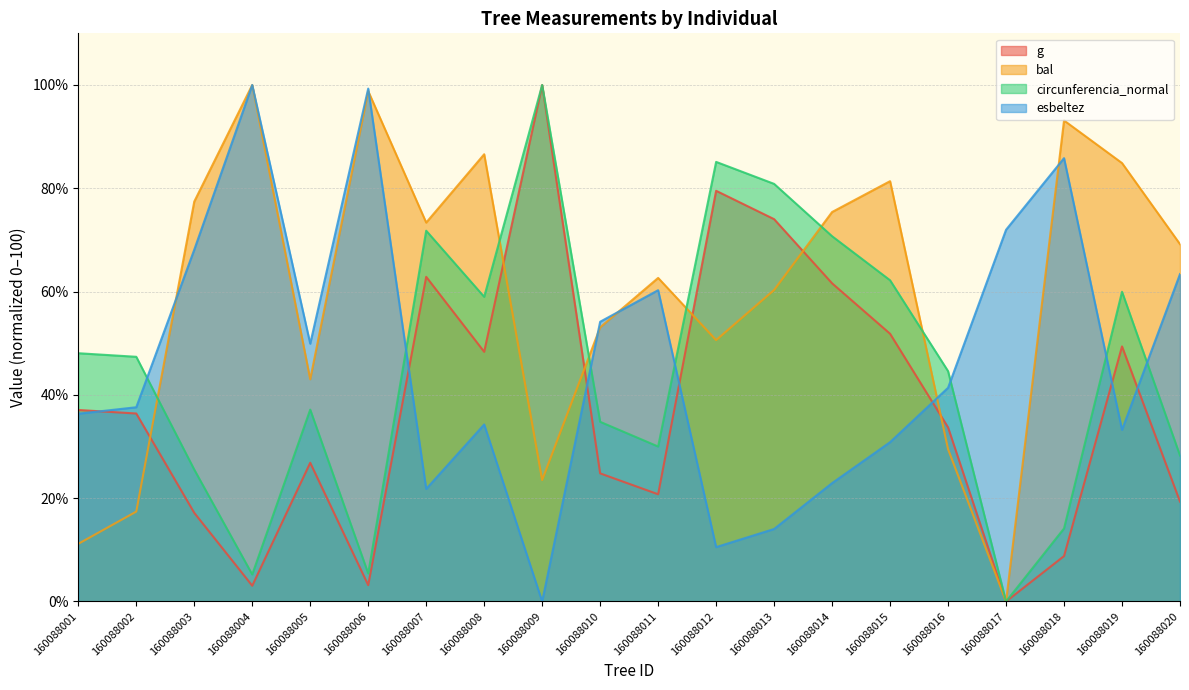

Reading left to right, list all the values displayed in this chart.

g: 37.1	36.4	17.2	3.1	26.9	3.2	62.9	48.3	100.0	24.8	20.8	79.5	74.0	61.6	51.8	33.7	0.0	8.8	49.4	19.3
bal: 11.2	17.4	77.4	100.0	43.0	98.8	73.4	86.6	23.5	53.1	62.6	50.6	60.3	75.4	81.4	29.5	0.0	93.1	84.9	69.2
circunferencia_normal: 48.1	47.4	25.5	5.2	37.1	5.4	71.8	59.0	100.0	34.8	30.0	85.1	80.9	70.7	62.2	44.6	0.0	14.1	60.0	28.3
esbeltez: 36.4	37.6	68.1	100.0	49.9	99.3	21.8	34.3	0.0	54.2	60.3	10.5	14.0	22.9	30.8	41.4	72.0	85.8	33.2	63.4